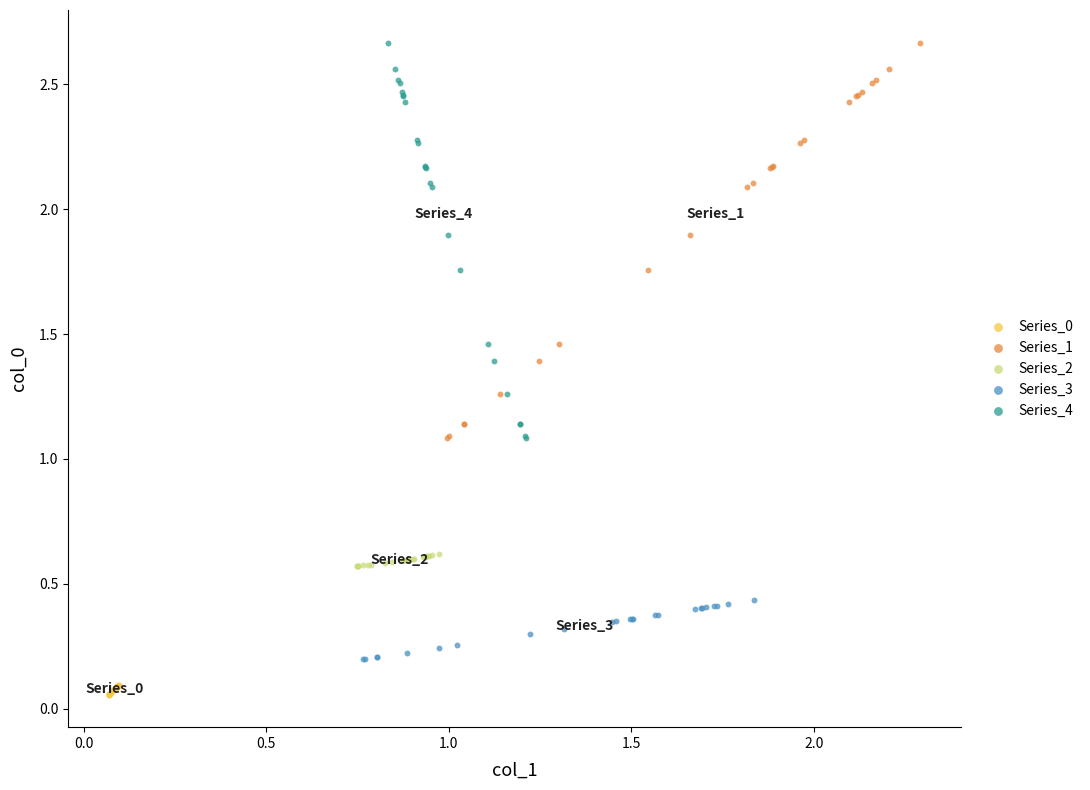

Which series contains the lowest Y value?

Series_0